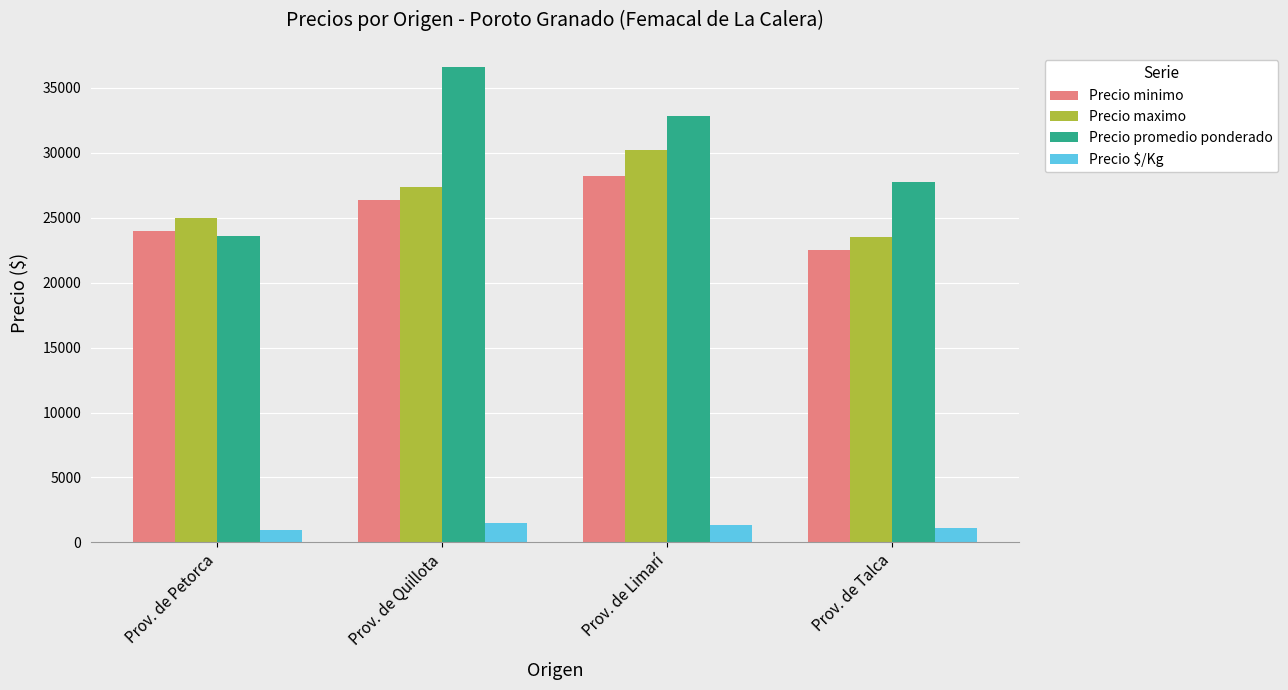

What is the label of the 1st bar from the right?

Prov. de Talca